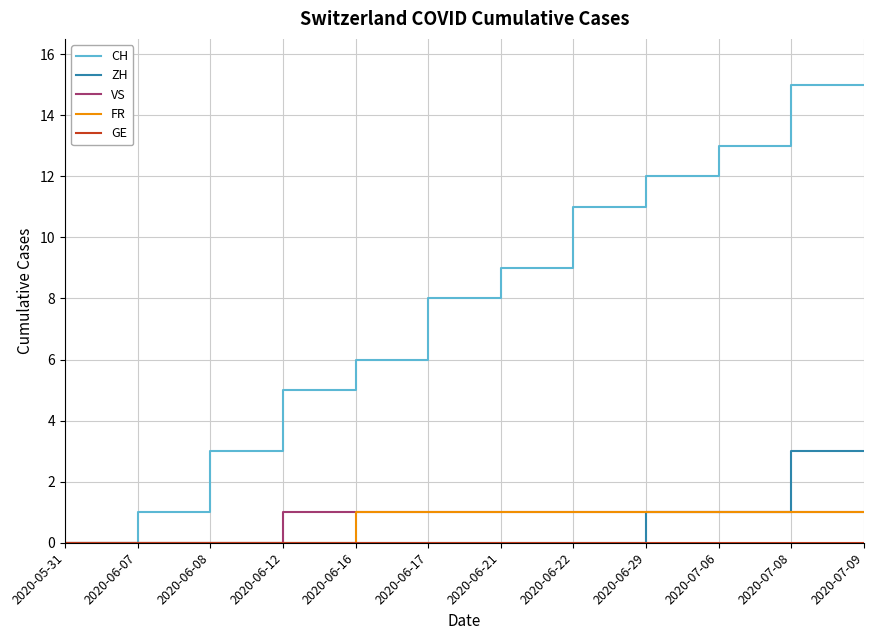

Is this an area chart (filled region under the line)?

No